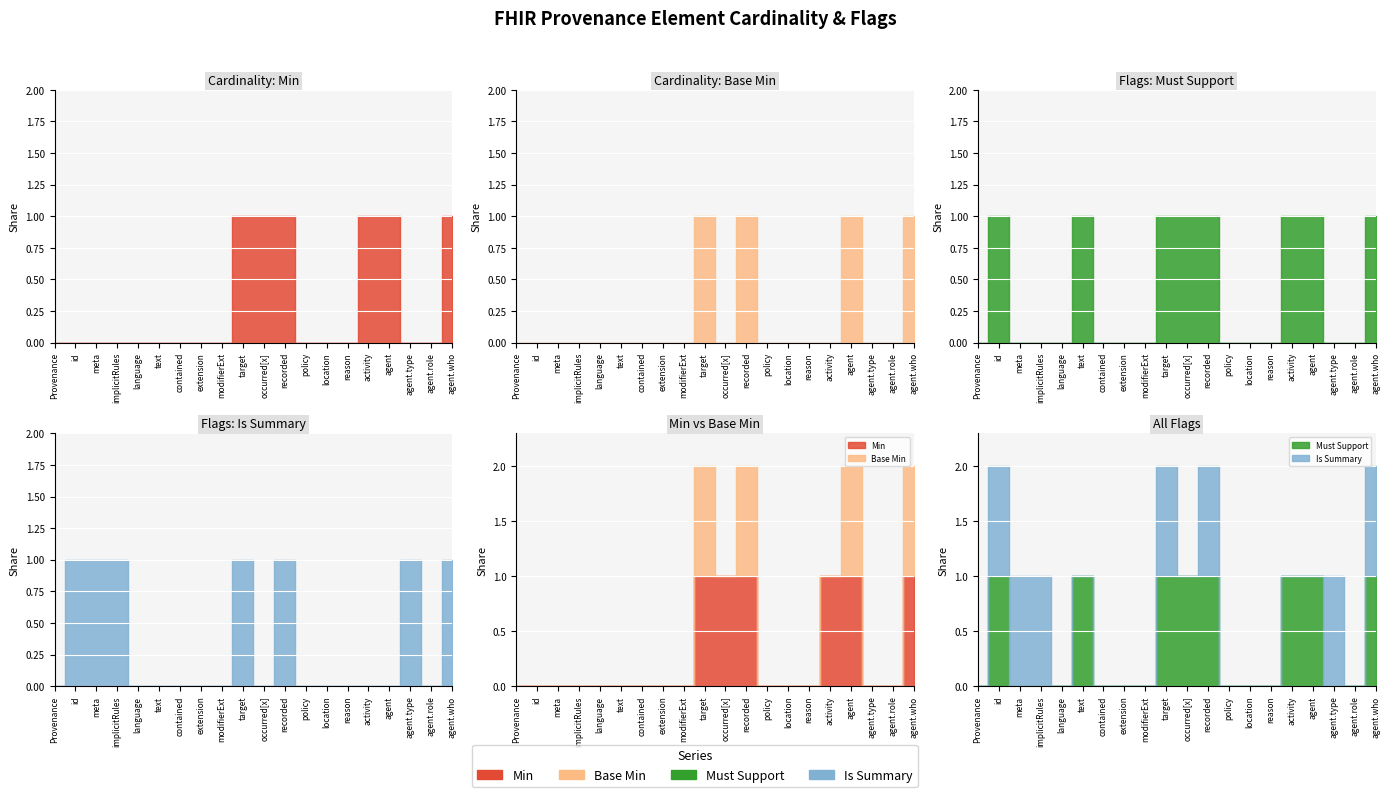

True or false: Min and Base Min cross at least once.

False